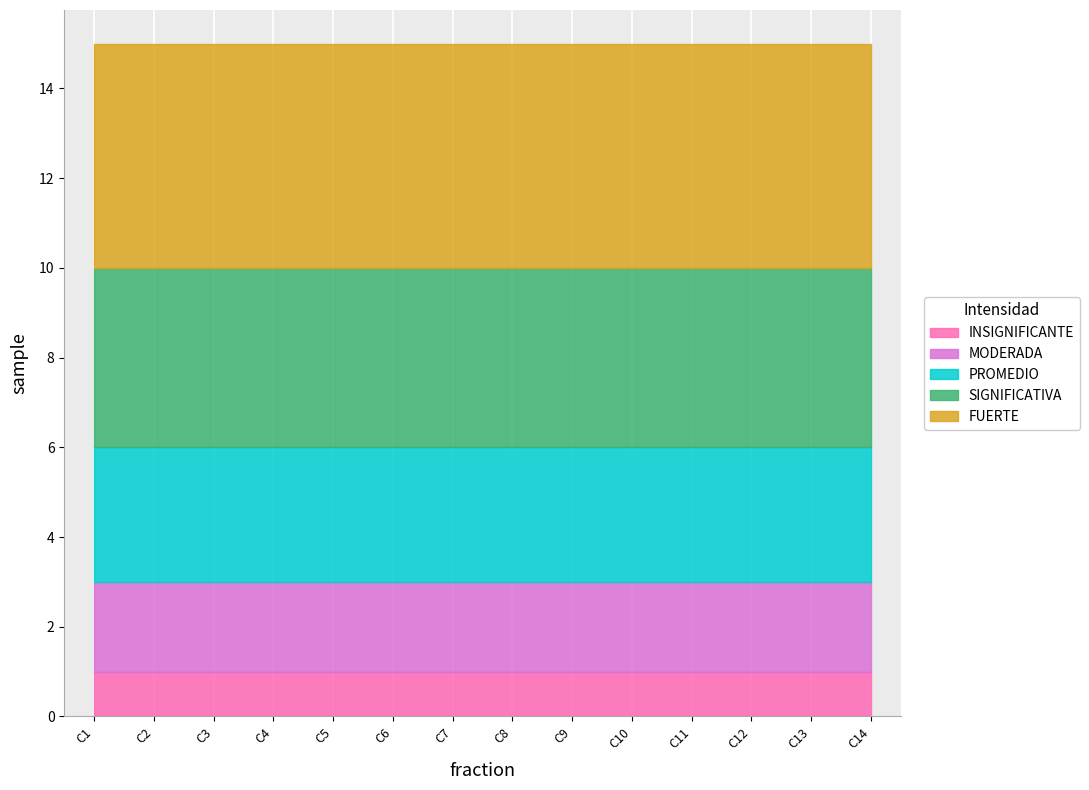

Which series has the largest range (max minus min)?

INSIGNIFICANTE